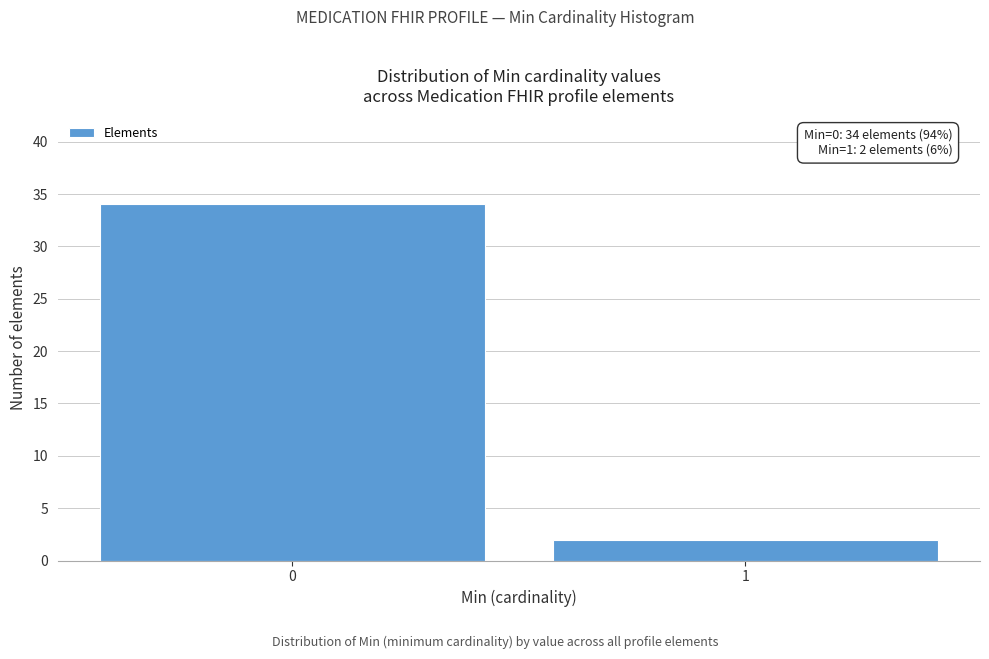

Reading left to right, list all the values displayed in this chart.

34	2